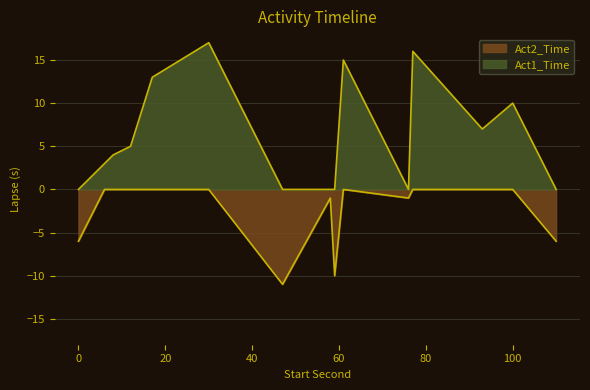

How many lines are shown in the chart?

2